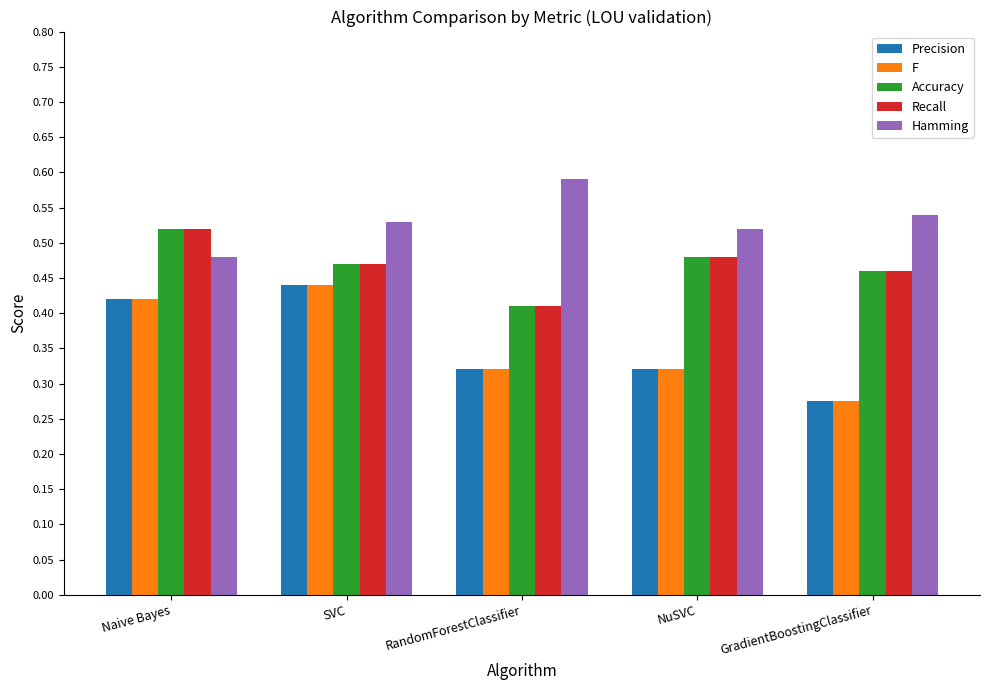

Does the chart contain stacked bars?

No